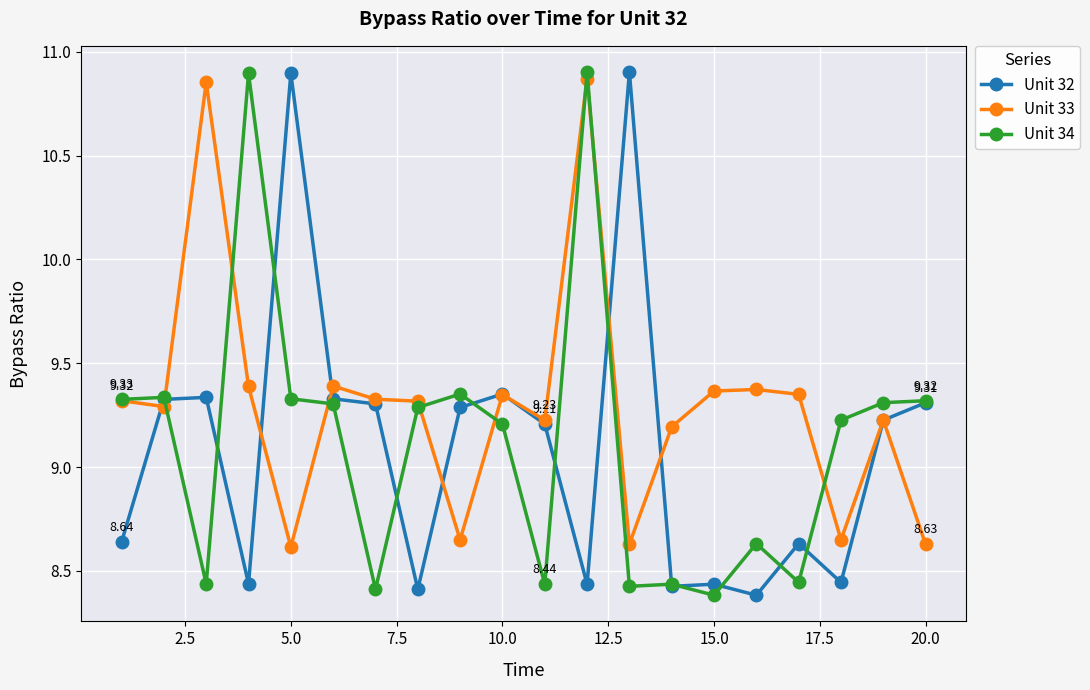

Which series has the largest total across all categories?

Unit 33